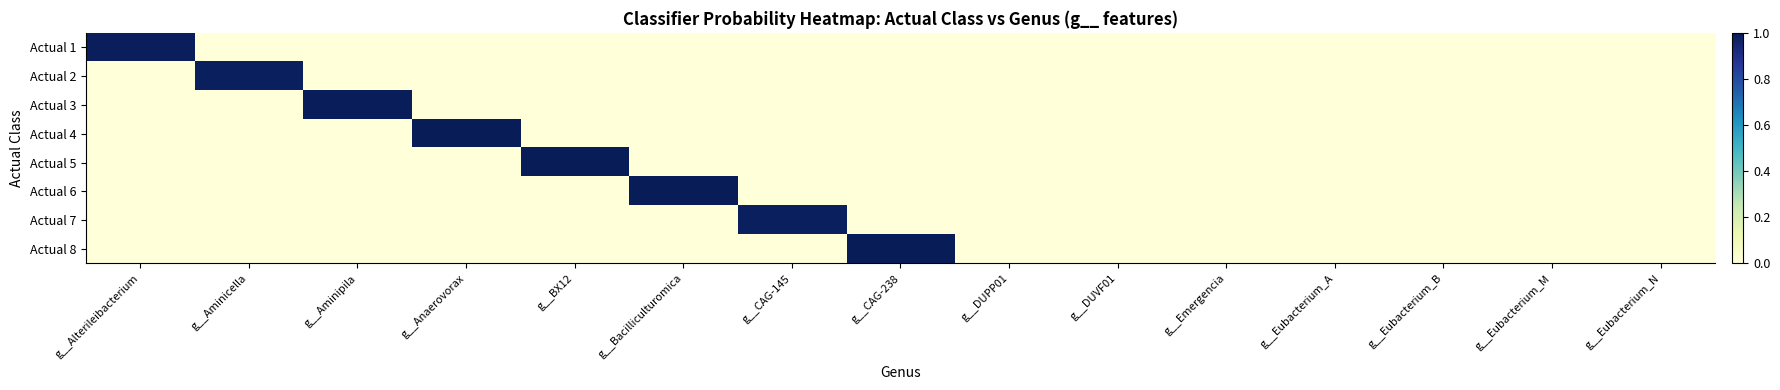

At how many categories does at least one series exceed 0?

8